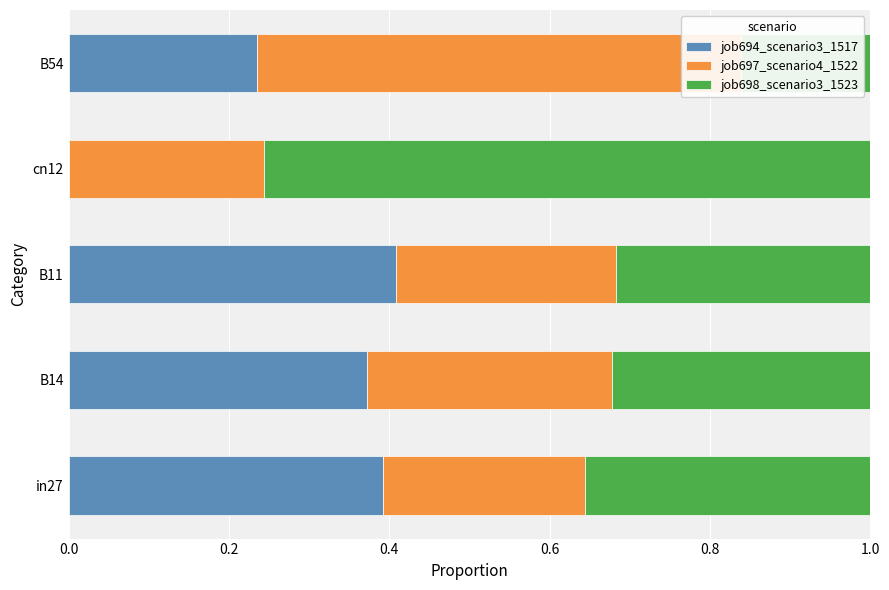

Which series has the widest spread of values?

job698_scenario3_1523